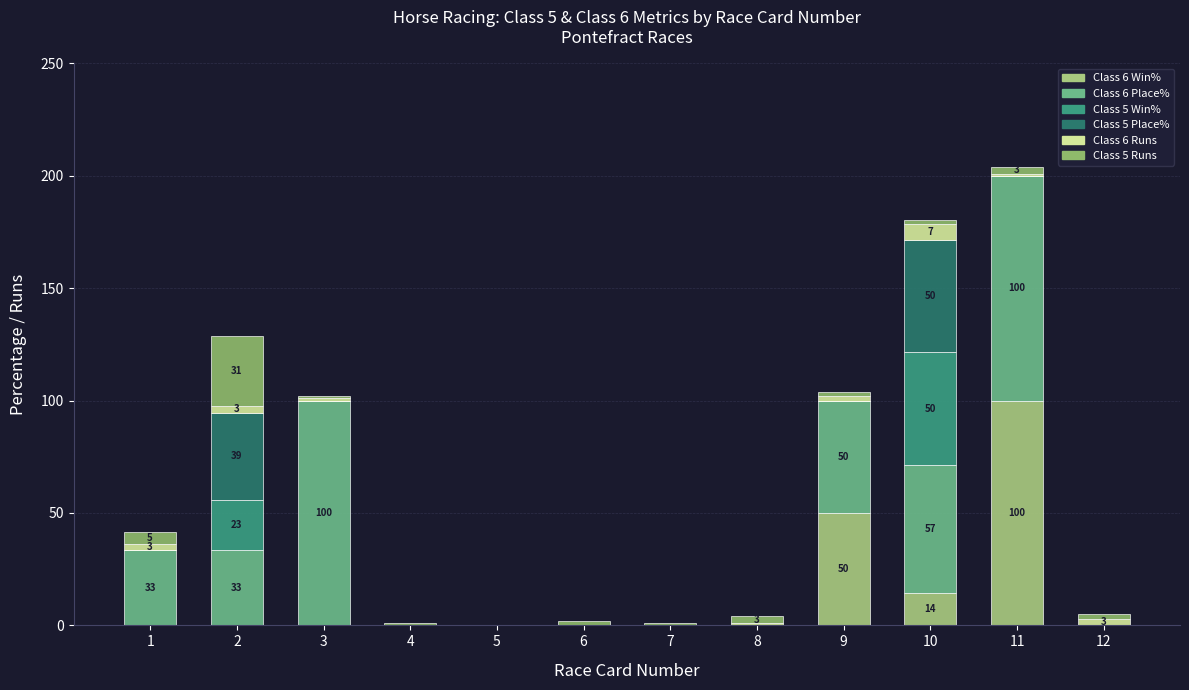

Are the bars grouped side by side (vs. stacked)?

No